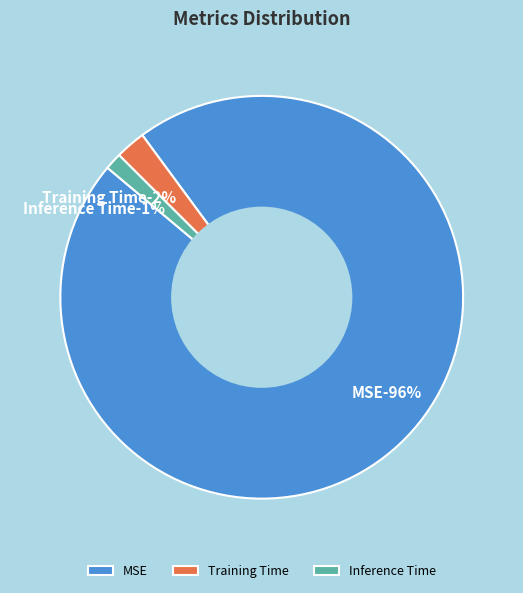

True or false: Inference Time accounts for 11% of the total.

False